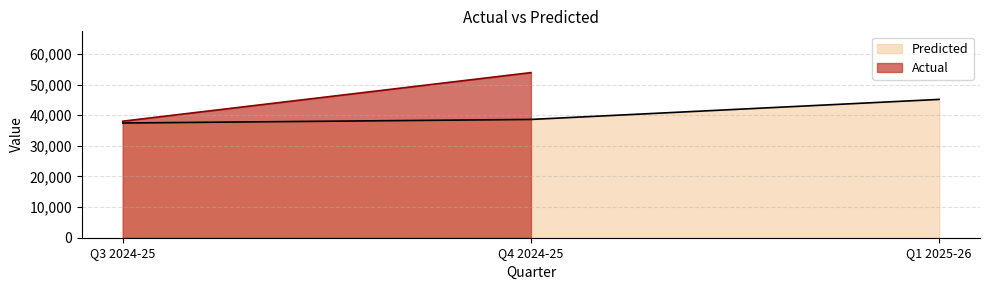

What is the difference between the maximum and minimum values?

7709